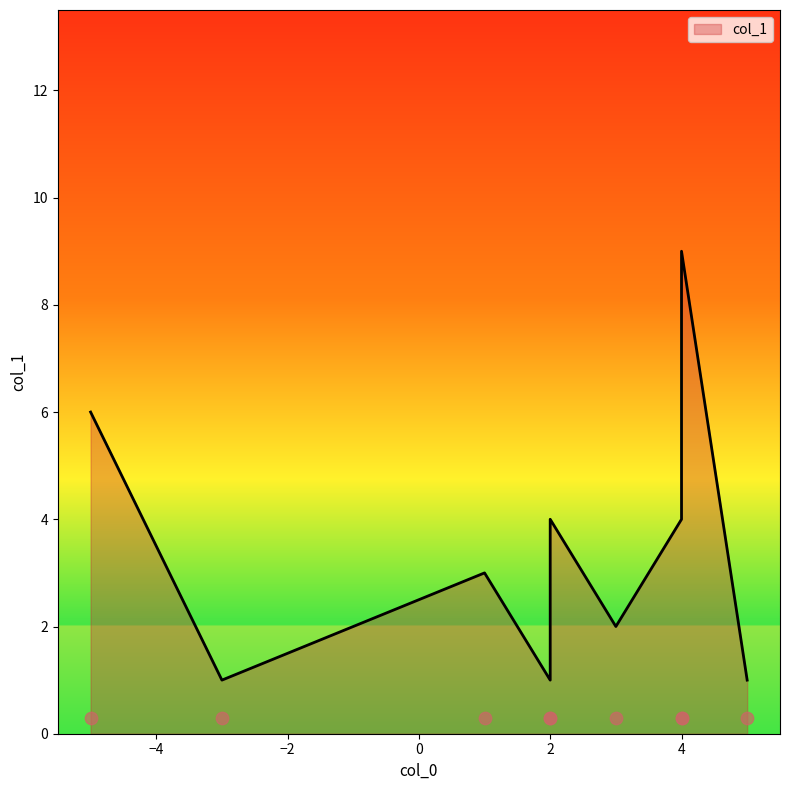

Between 1 and 2, which is larger?

1